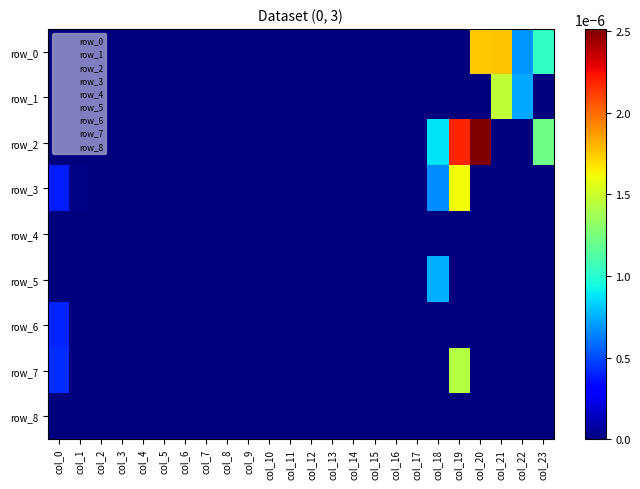

True or false: row_2 has a value of 0.0 at col_23.

False